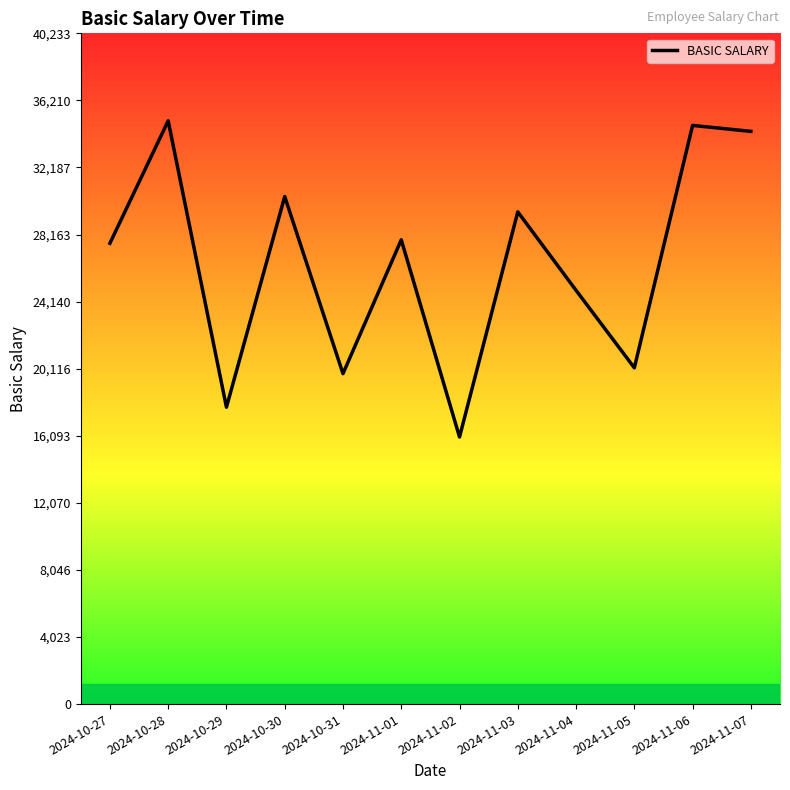

What is the ratio of the value at 2024-11-05 to the value at 2024-11-03?

0.7